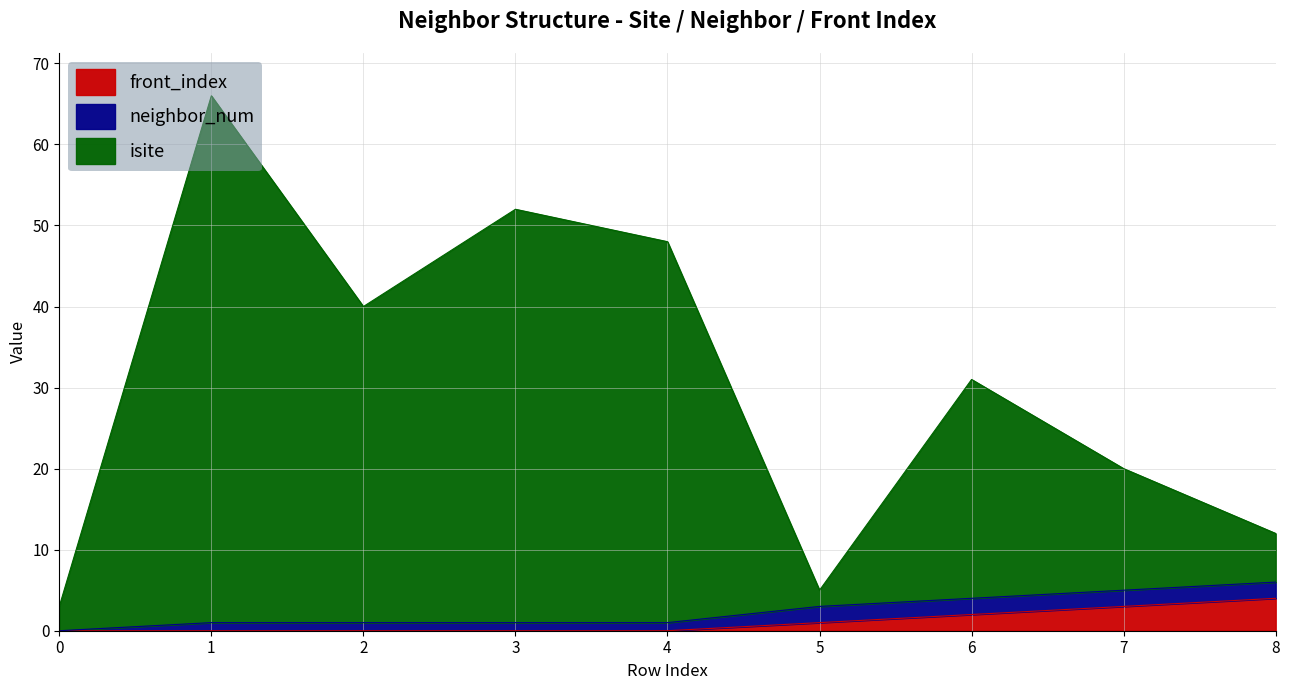

At which category does isite reach its first local peak?

1